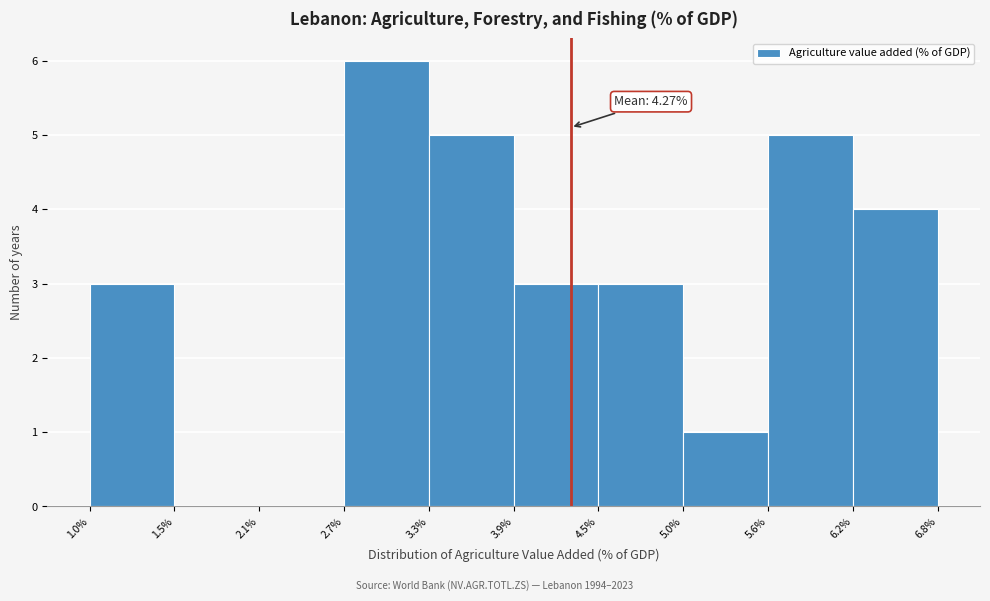

Over which range of the x-axis is the bar tallest?

2.7% to 3.3%